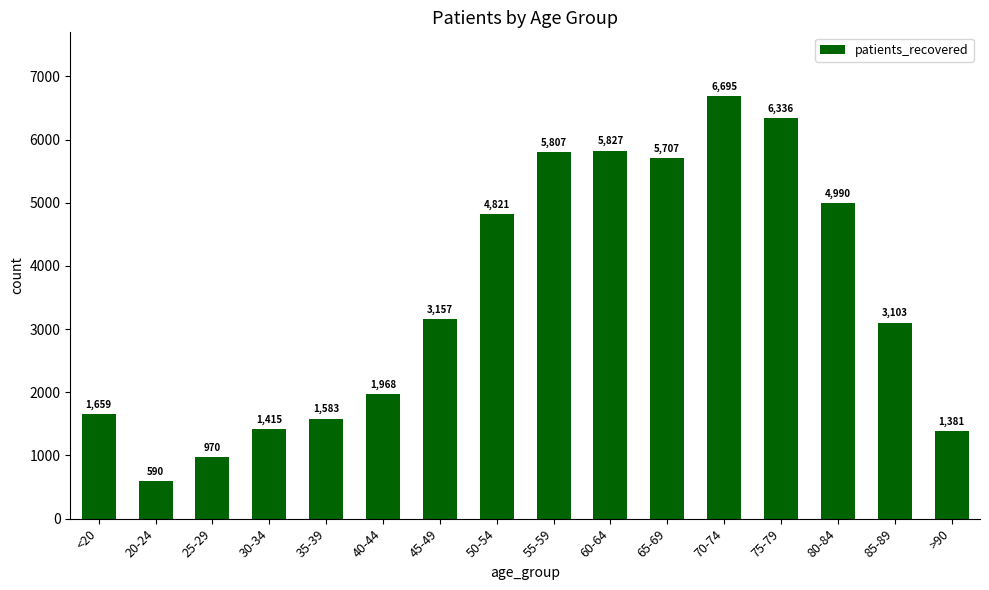

List the labels in order of value, largest first.

70-74, 75-79, 60-64, 55-59, 65-69, 80-84, 50-54, 45-49, 85-89, 40-44, <20, 35-39, 30-34, >90, 25-29, 20-24